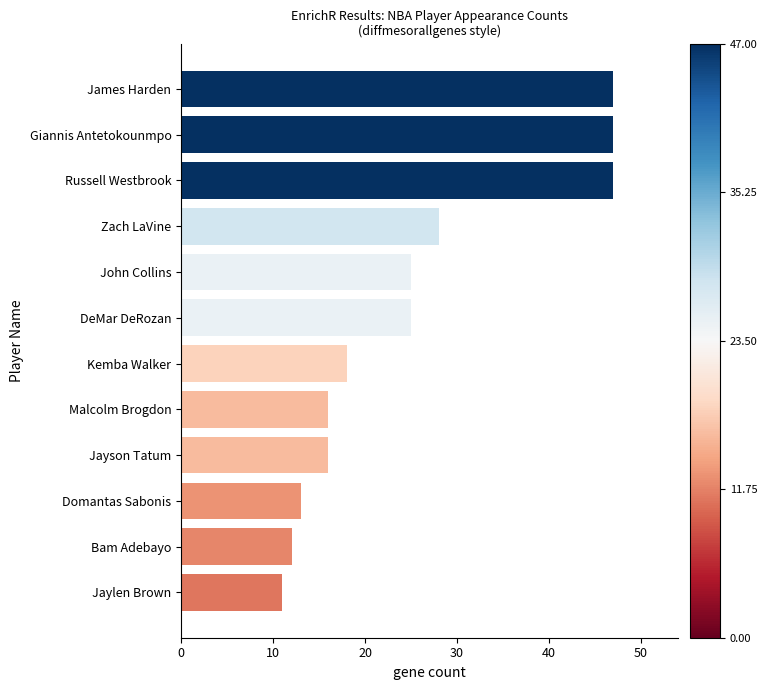

Reading bottom to top, what are all the values shown in this chart?

Jaylen Brown=11	Bam Adebayo=12	Domantas Sabonis=13	Jayson Tatum=16	Malcolm Brogdon=16	Kemba Walker=18	DeMar DeRozan=25	John Collins=25	Zach LaVine=28	Russell Westbrook=47	Giannis Antetokounmpo=47	James Harden=47